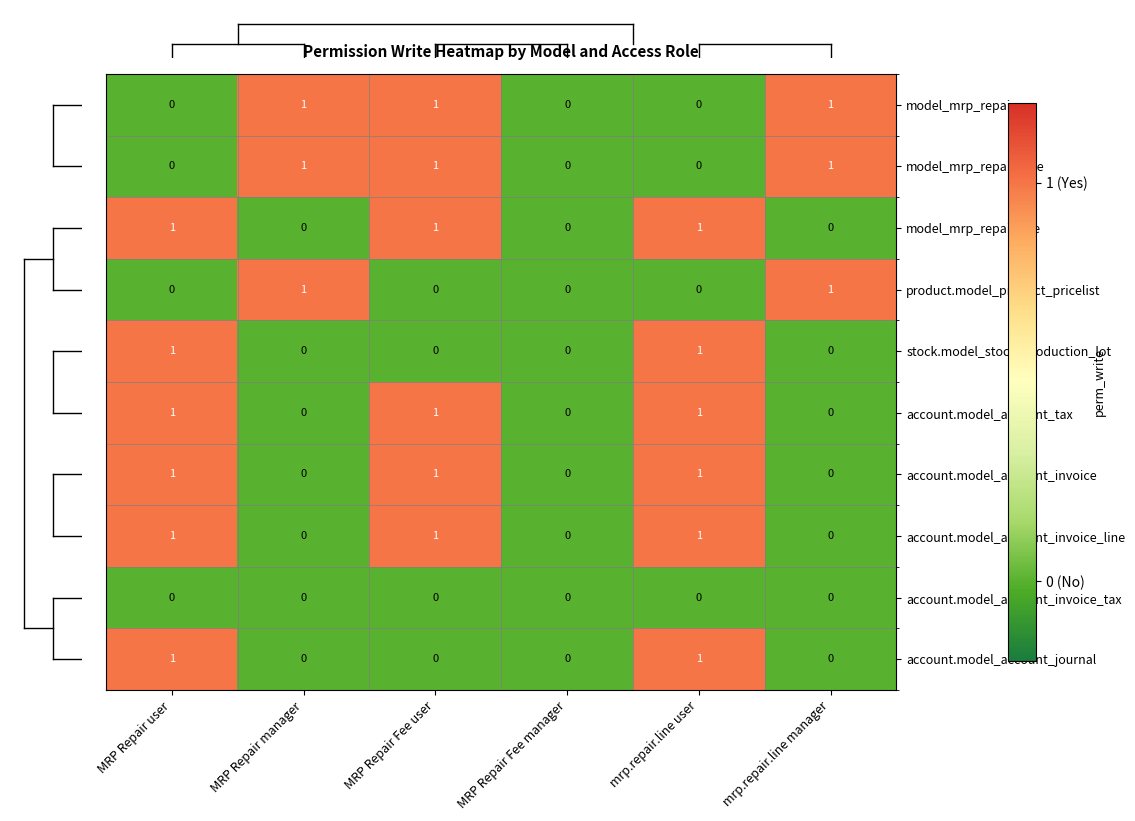

Is the value of product.model_product_pricelist at MRP Repair Fee manager greater than the value of account.model_account_invoice at MRP Repair Fee user?

No